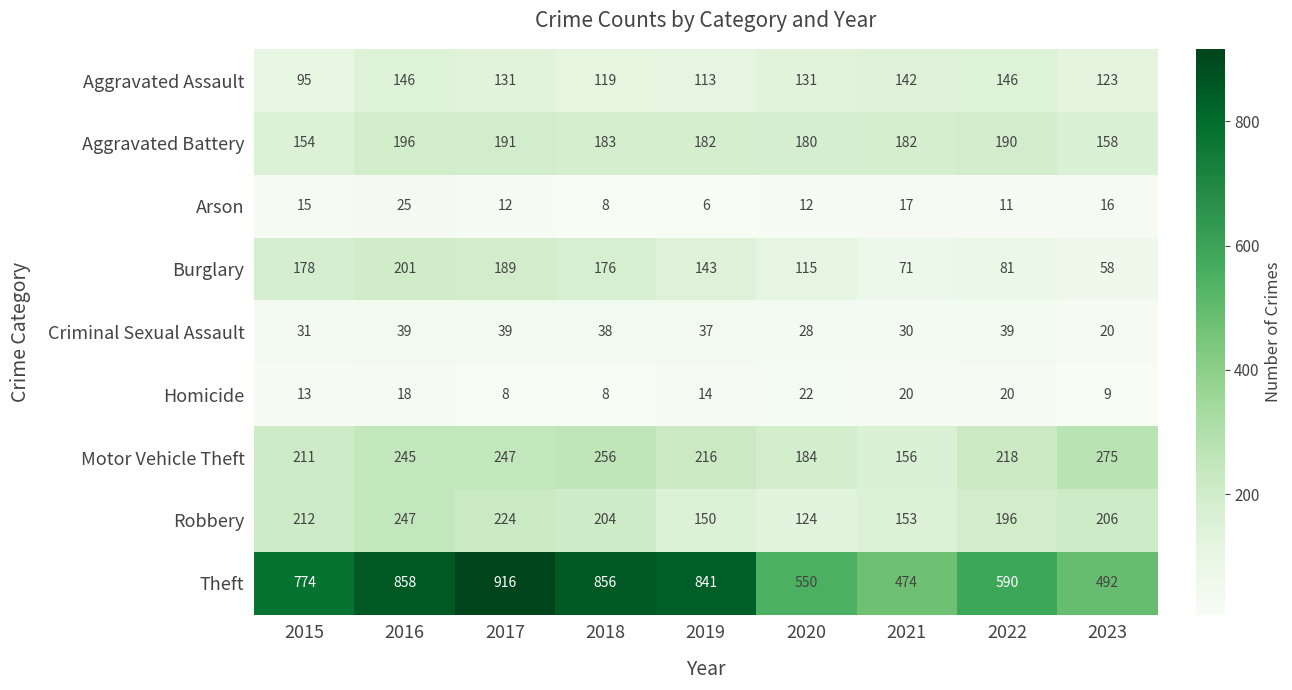

What is the maximum value shown in the chart?

916